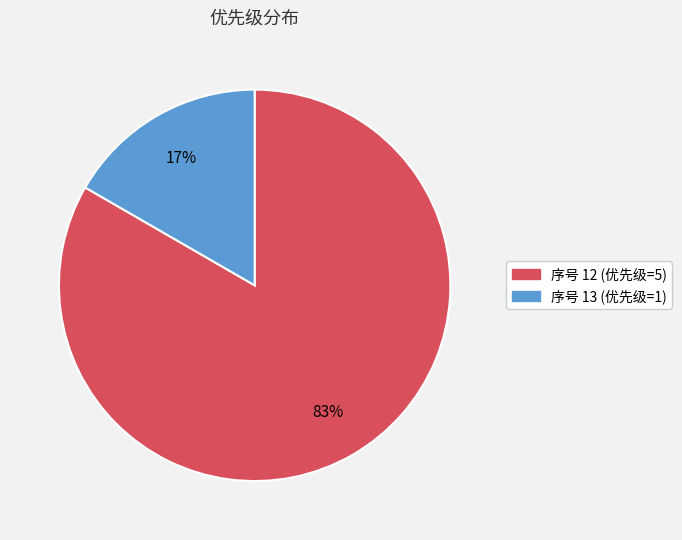

Which category has the biggest portion of the pie?

序号 12